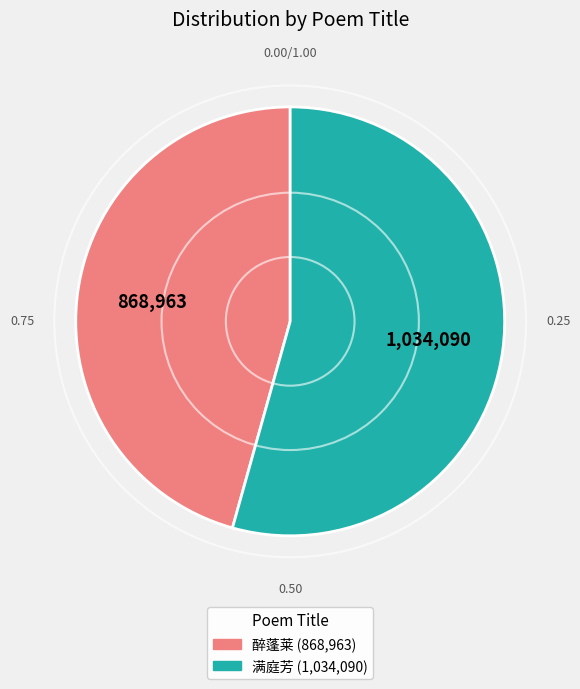

Count the number of slices in the pie.

2